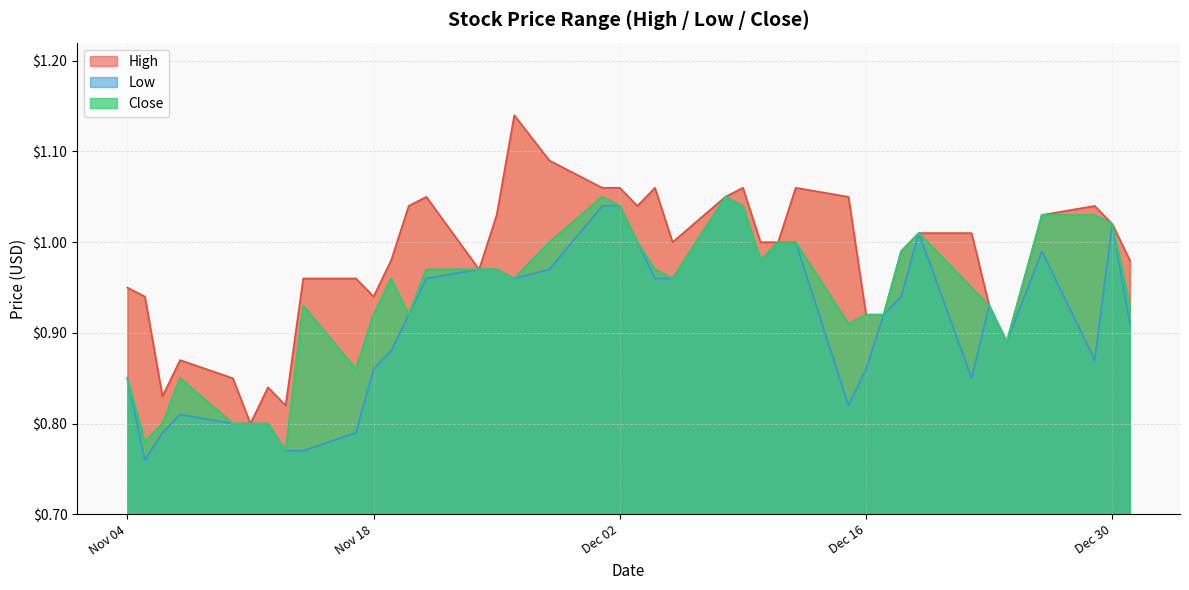

What is the value of the Close point at the 21st from the left?

1.0